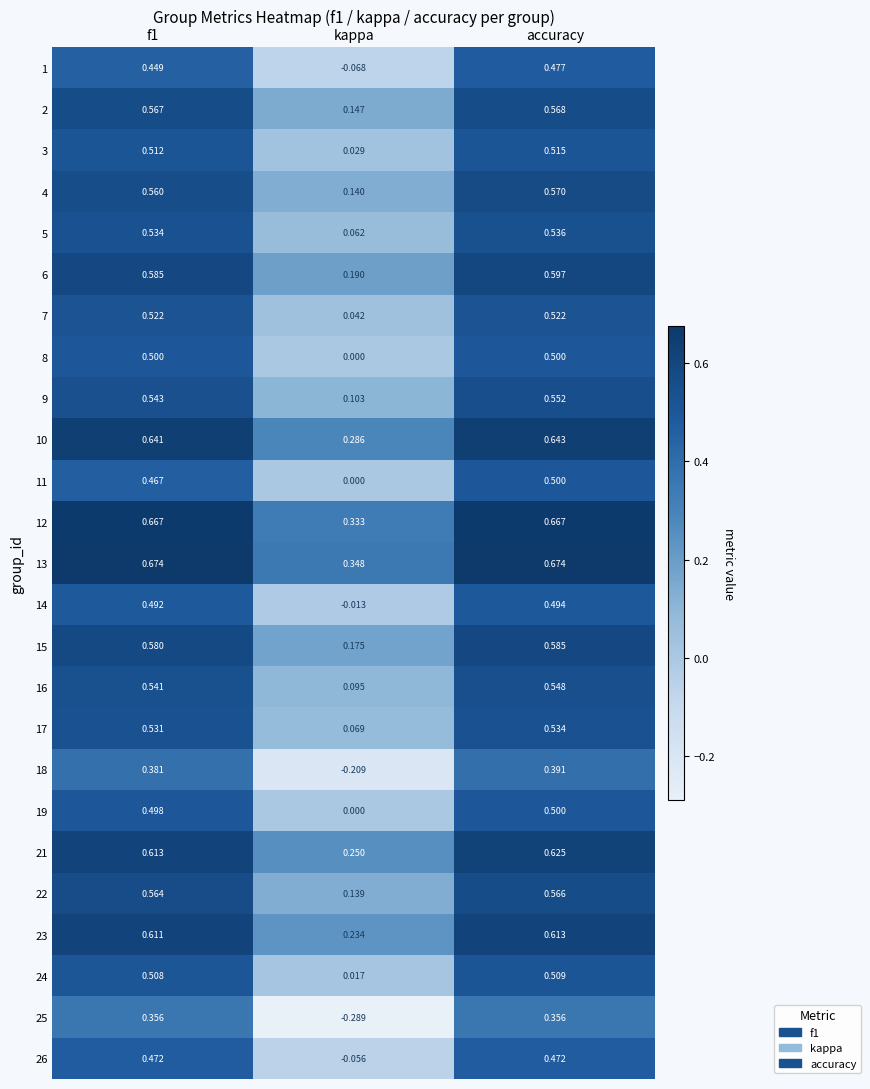

Where is 23 nearest to the value 0?

kappa